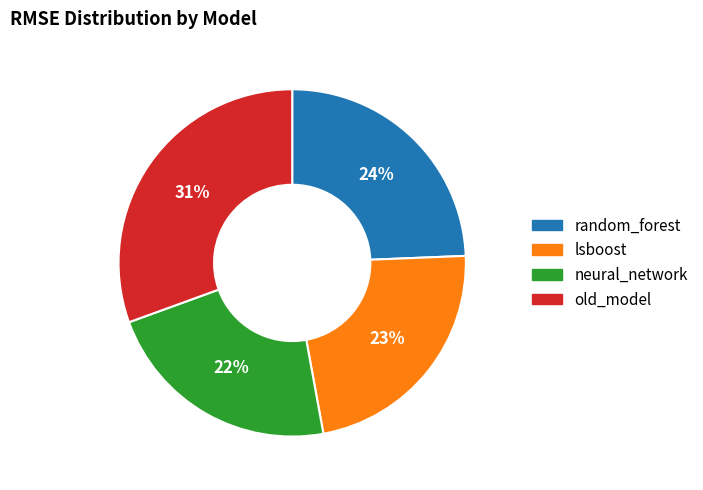

To the nearest percent, what is the average slice percentage?

25%